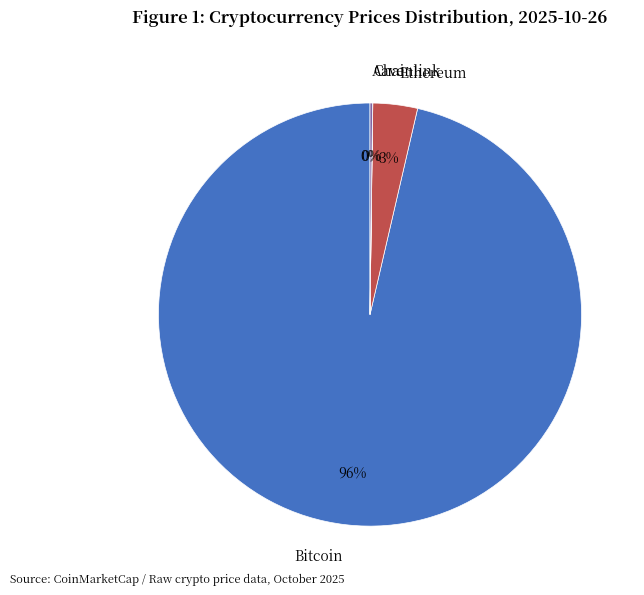

True or false: Bitcoin accounts for 96% of the total.

True